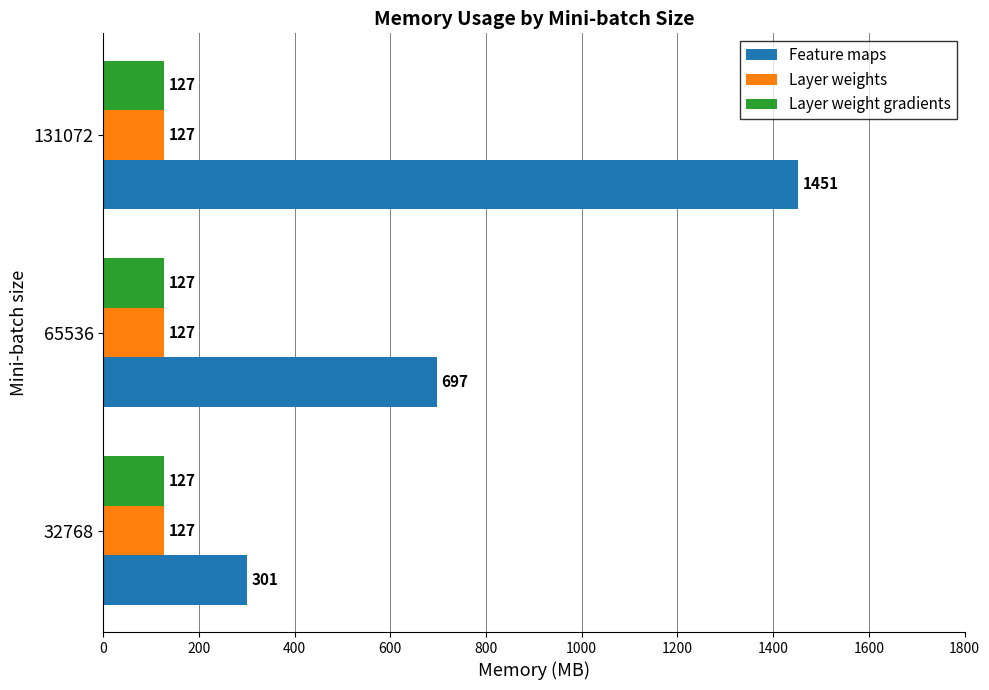

Where is Feature maps nearest to the value 876?

65536